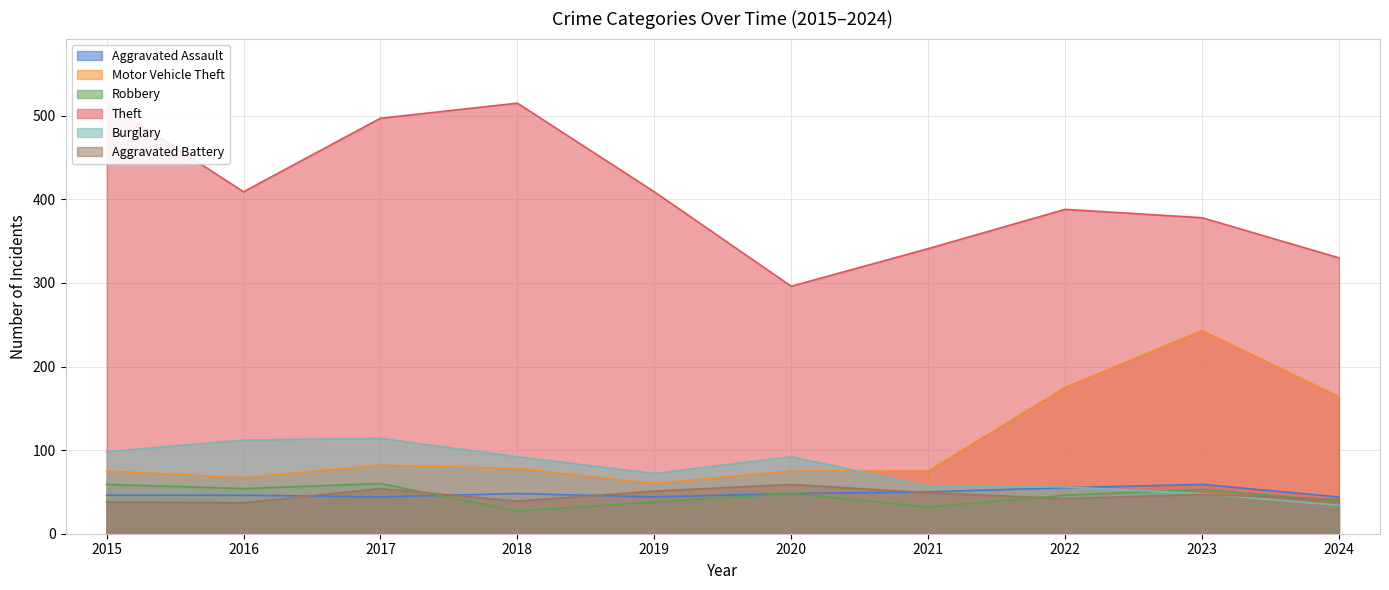

Count the number of categories in the chart.

10